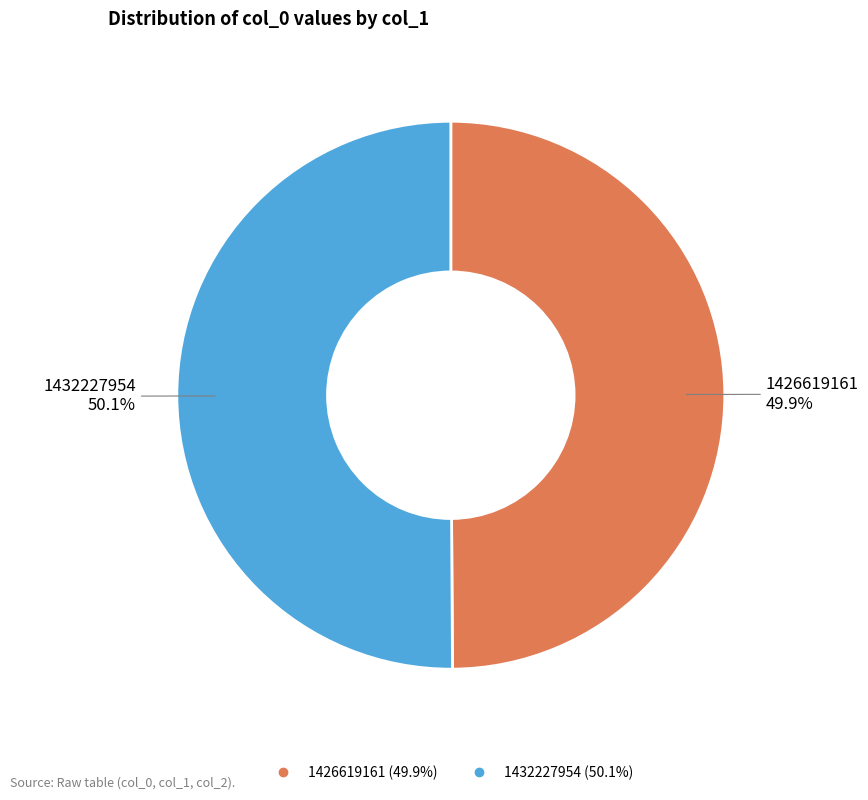

What is the ratio of the value at 1432227954 to the value at 1426619161?

1.0